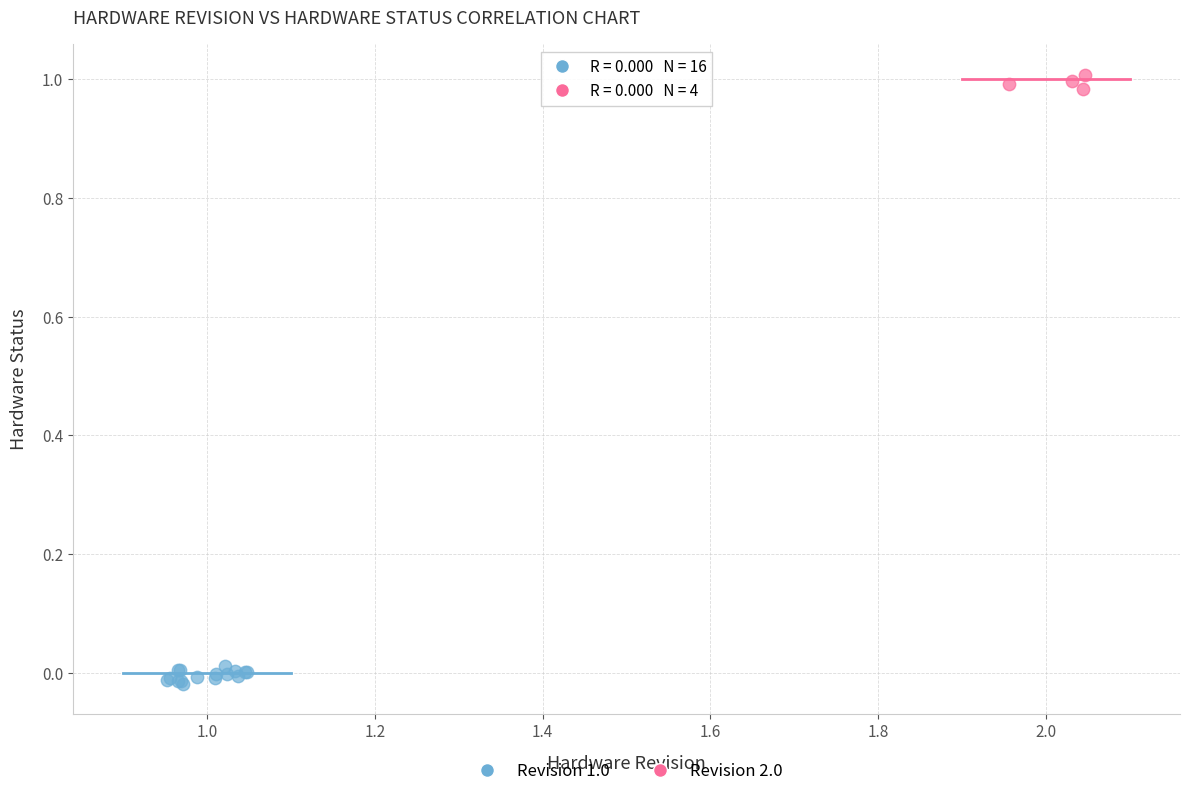

Which series contains the lowest Y value?

Revision 1.0